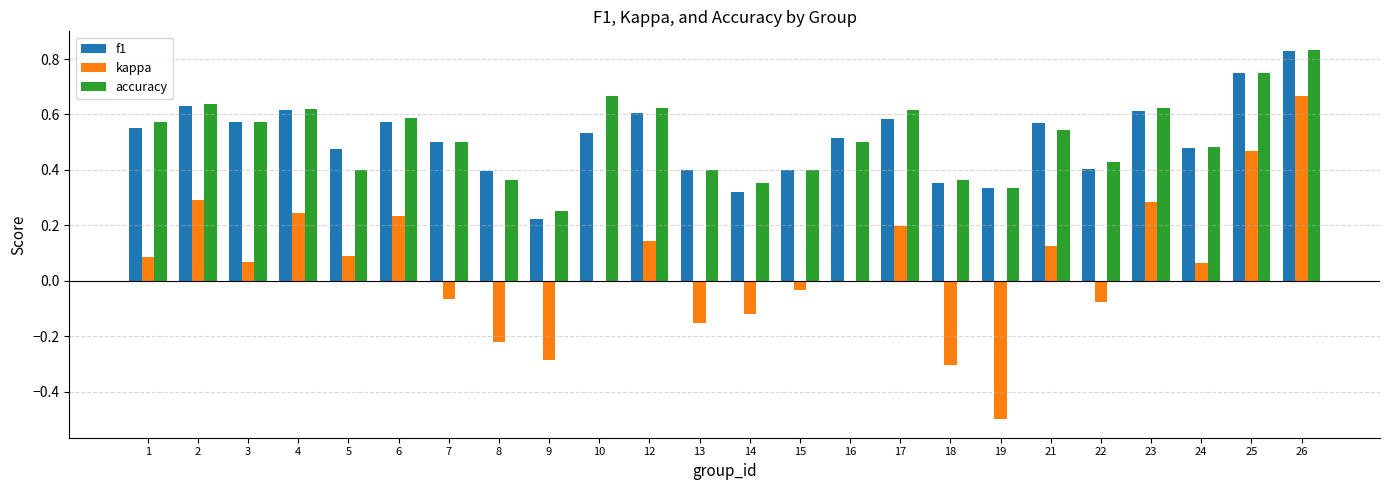

How many groups of bars are there?

24